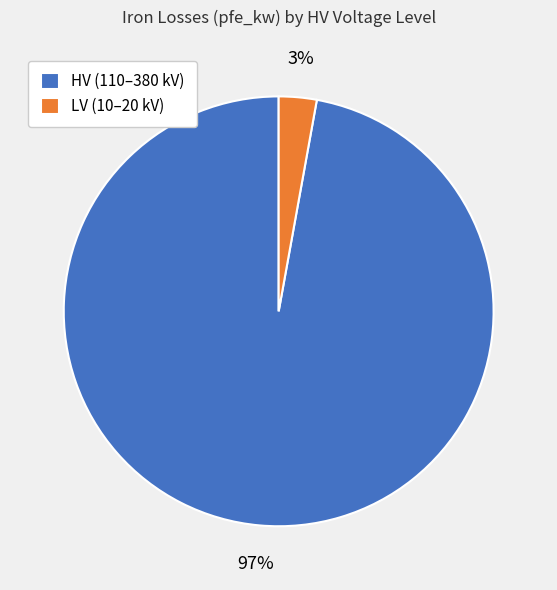

Is there any slice that represents more than half of the pie?

Yes